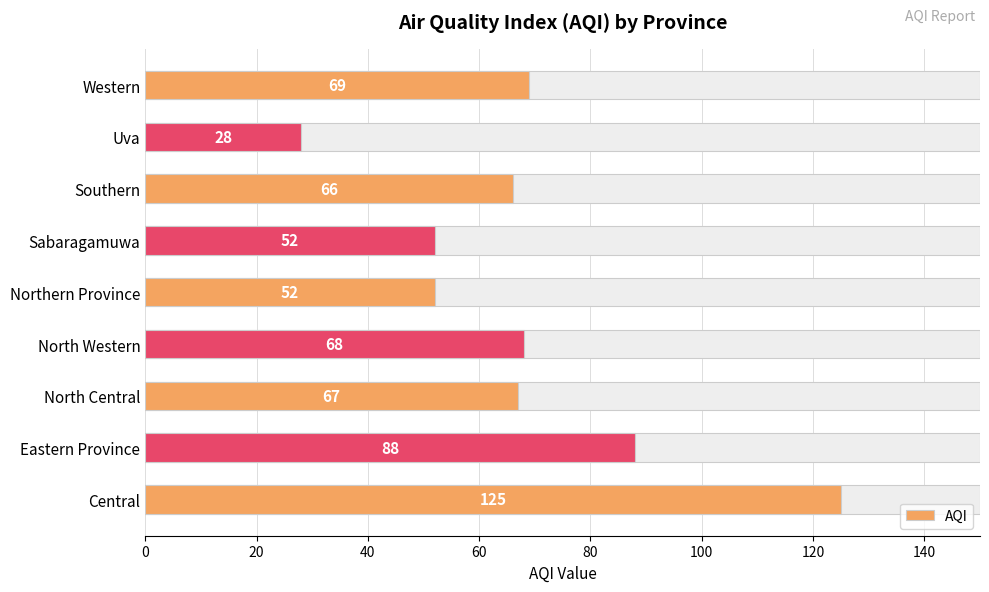

Between Southern and Northern Province, which is larger?

Southern